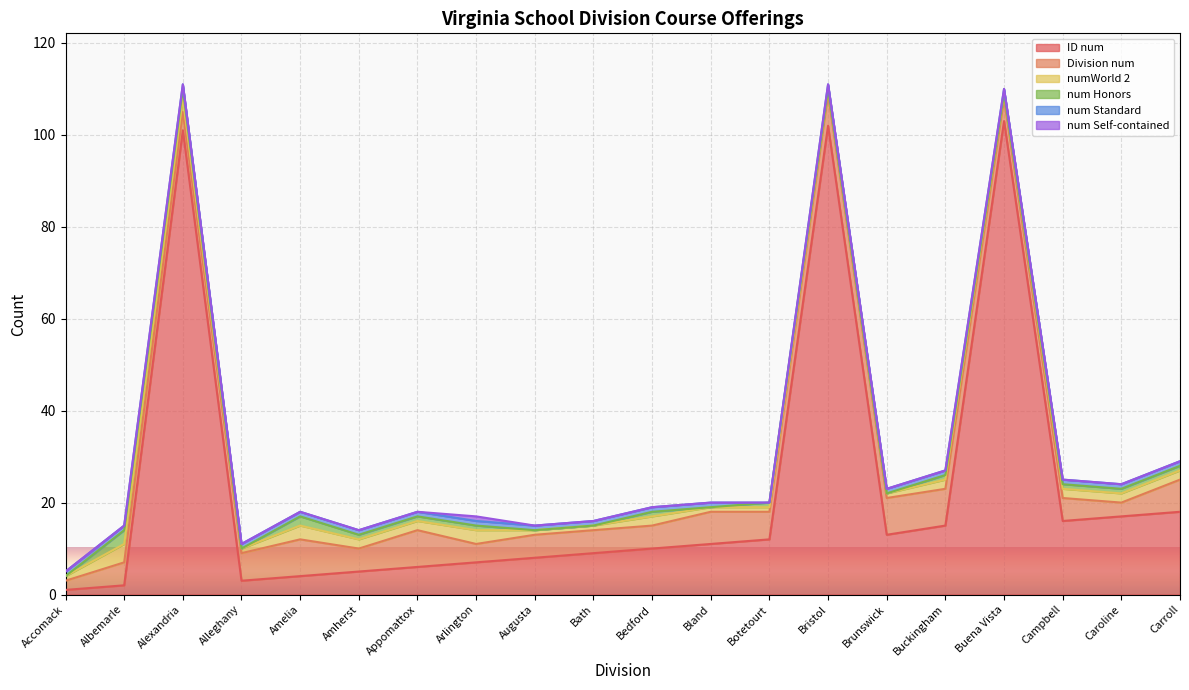

Reading left to right, transcribe all the data shown in this chart.

ID num: Accomack=1	Albemarle=2	Alexandria=101	Alleghany=3	Amelia=4	Amherst=5	Appomattox=6	Arlington=7	Augusta=8	Bath=9	Bedford=10	Bland=11	Botetourt=12	Bristol=102	Brunswick=13	Buckingham=15	Buena Vista=103	Campbell=16	Caroline=17	Carroll=18
Division num: Accomack=2	Albemarle=5	Alexandria=4	Alleghany=6	Amelia=8	Amherst=5	Appomattox=8	Arlington=4	Augusta=5	Bath=5	Bedford=5	Bland=7	Botetourt=6	Bristol=7	Brunswick=8	Buckingham=8	Buena Vista=5	Campbell=5	Caroline=3	Carroll=7
numWorld 2: Accomack=1	Albemarle=4	Alexandria=3	Alleghany=1	Amelia=3	Amherst=2	Appomattox=2	Arlington=3	Augusta=1	Bath=1	Bedford=2	Bland=1	Botetourt=1	Bristol=1	Brunswick=1	Buckingham=2	Buena Vista=1	Campbell=2	Caroline=2	Carroll=2
num Honors: Accomack=0	Albemarle=3	Alexandria=2	Alleghany=0	Amelia=2	Amherst=1	Appomattox=1	Arlington=1	Augusta=0	Bath=0	Bedford=1	Bland=0	Botetourt=1	Bristol=0	Brunswick=0	Buckingham=1	Buena Vista=0	Campbell=1	Caroline=1	Carroll=1
num Standard: Accomack=1	Albemarle=1	Alexandria=1	Alleghany=1	Amelia=1	Amherst=1	Appomattox=1	Arlington=1	Augusta=1	Bath=1	Bedford=1	Bland=1	Botetourt=0	Bristol=1	Brunswick=1	Buckingham=1	Buena Vista=1	Campbell=1	Caroline=1	Carroll=1
num Self-contained: Accomack=0	Albemarle=0	Alexandria=0	Alleghany=0	Amelia=0	Amherst=0	Appomattox=0	Arlington=1	Augusta=0	Bath=0	Bedford=0	Bland=0	Botetourt=0	Bristol=0	Brunswick=0	Buckingham=0	Buena Vista=0	Campbell=0	Caroline=0	Carroll=0